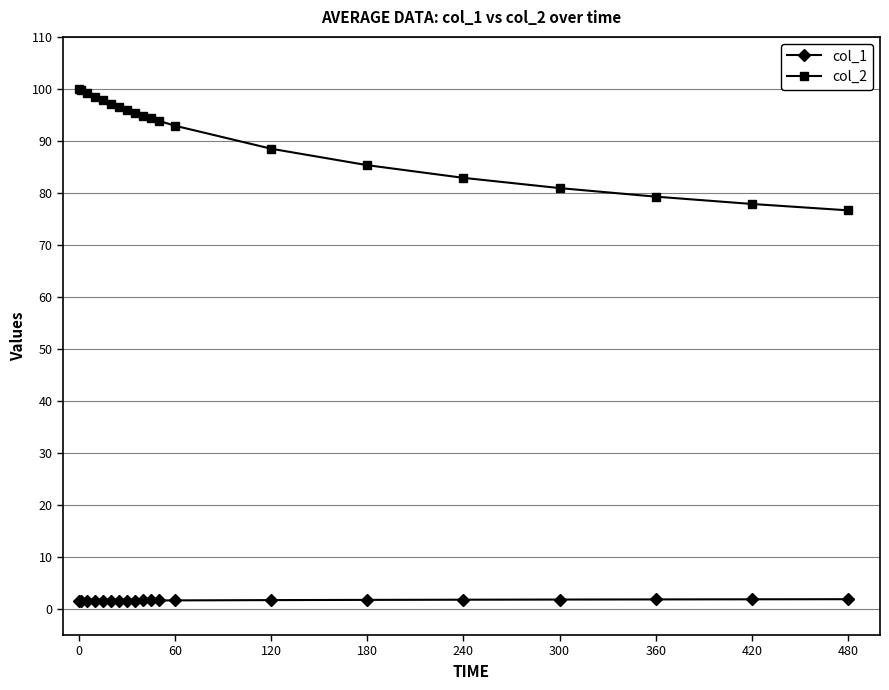

Which series has the widest spread of values?

col_2